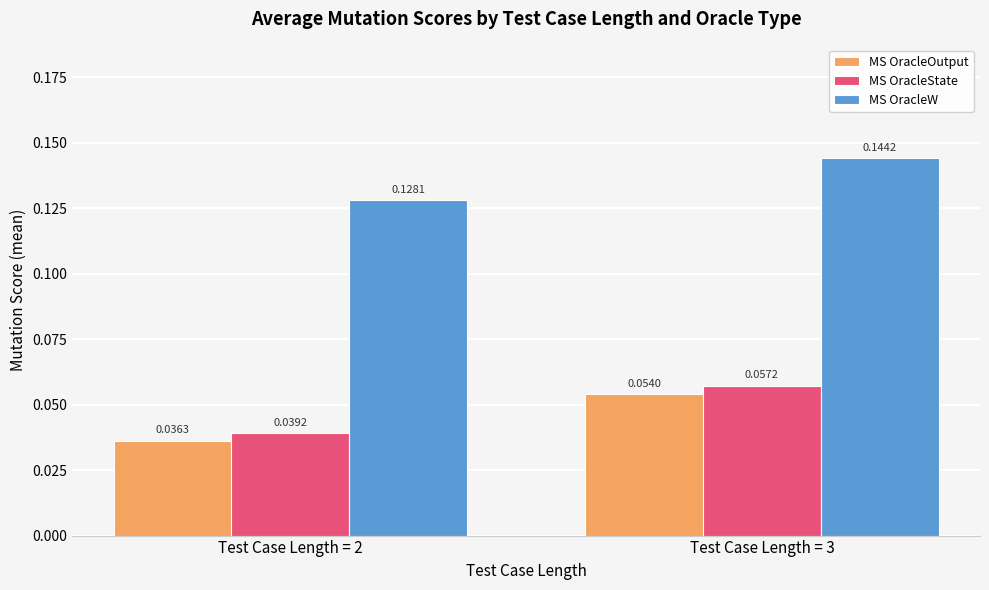

What are all the series names shown in the legend?

MS OracleOutput, MS OracleState, MS OracleW